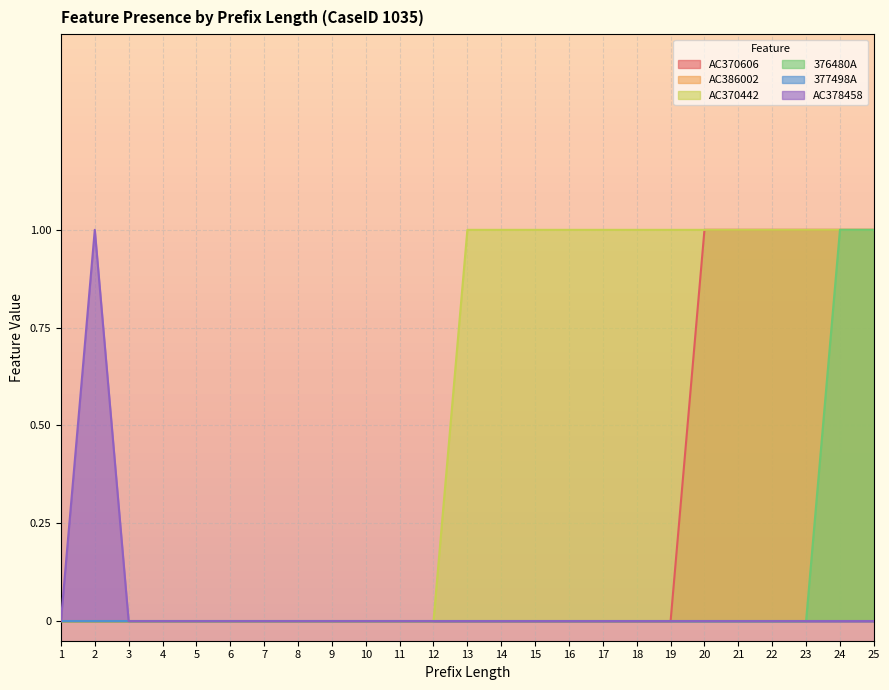

List the labels in order of AC370606 value, smallest first.

1, 2, 3, 4, 5, 6, 7, 8, 9, 10, 11, 12, 13, 14, 15, 16, 17, 18, 19, 20, 21, 22, 23, 24, 25